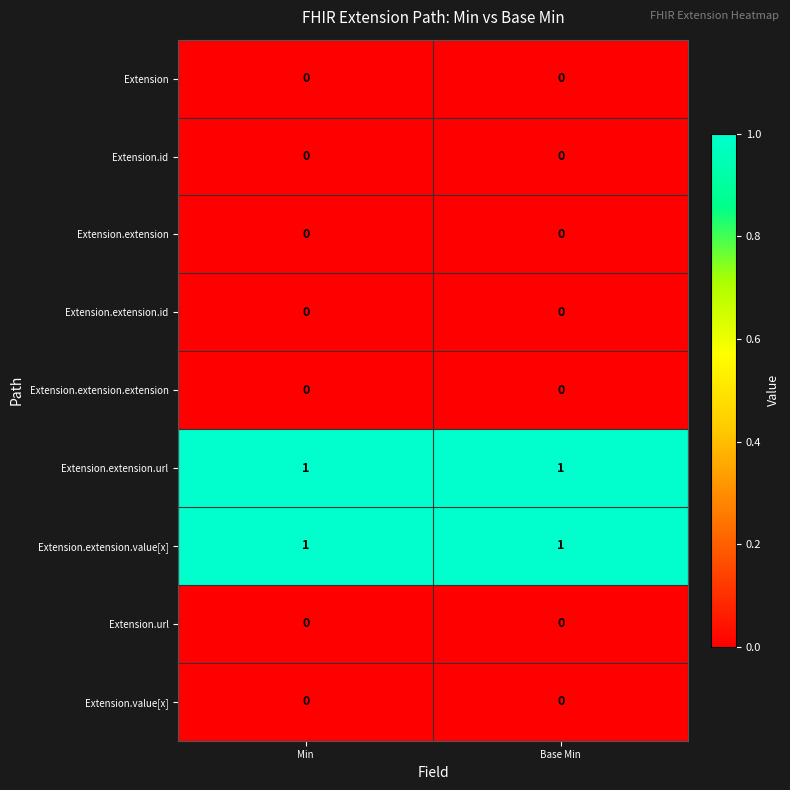

The Extension.extension series shows 0 at Min. True or false?

True